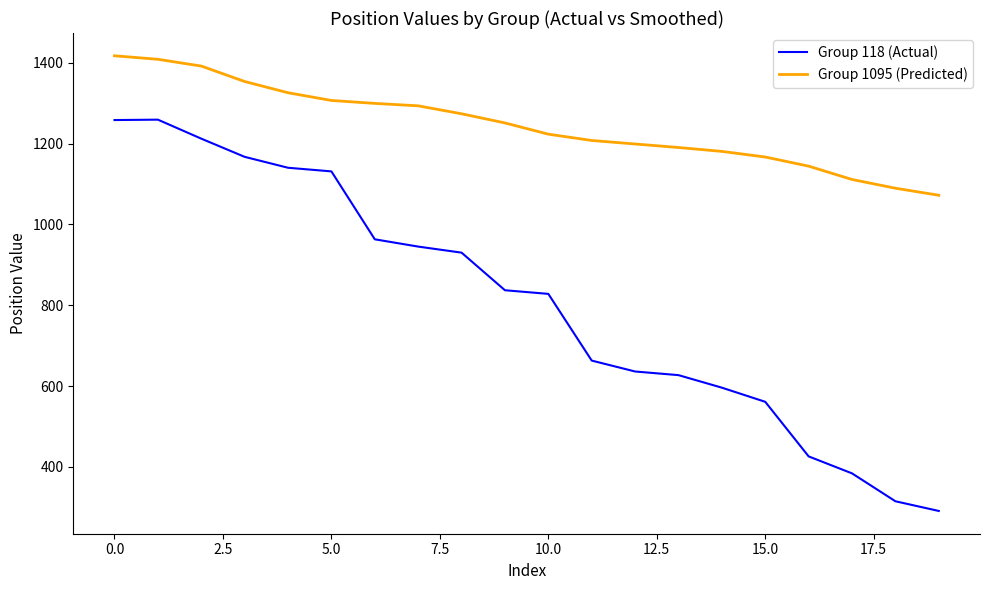

List the series in order of their peak value, lowest first.

Group 118 (Actual), Group 1095 (Predicted)